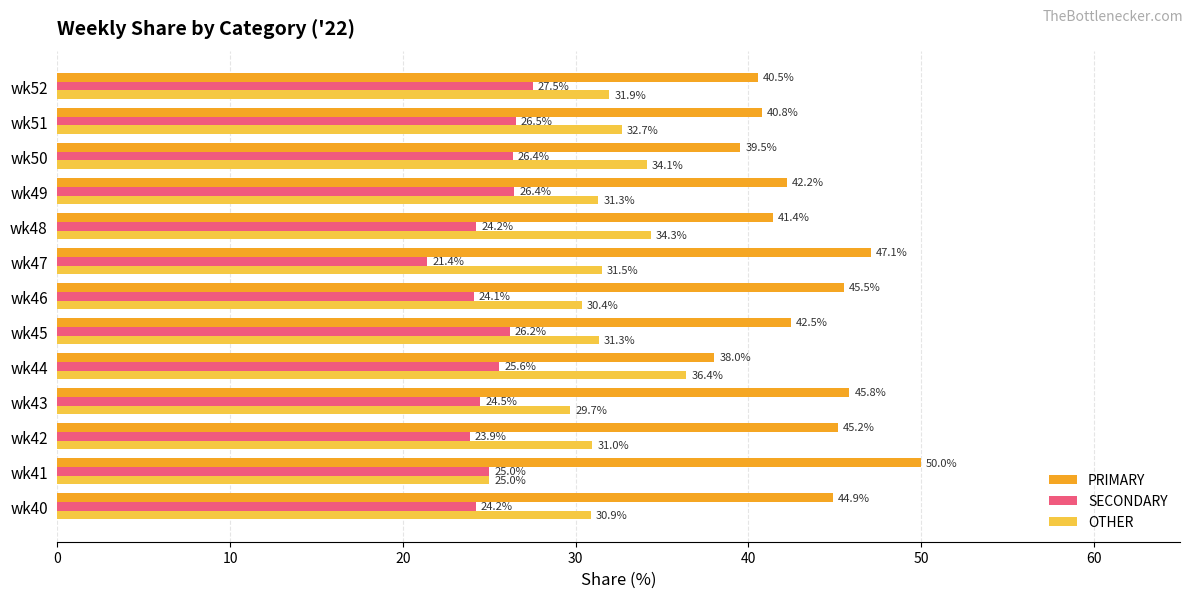

Which series has the widest spread of values?

PRIMARY